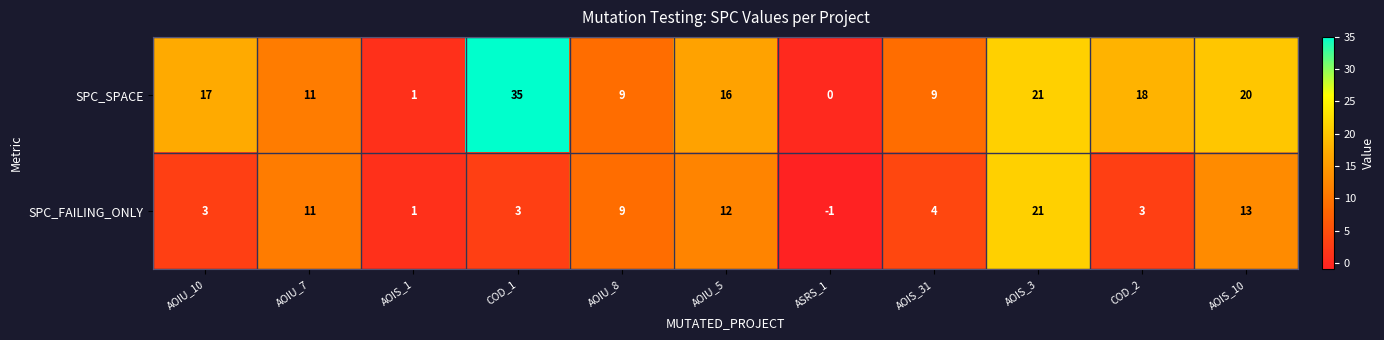

The SPC_SPACE series shows 0 at ASRS_1. True or false?

True